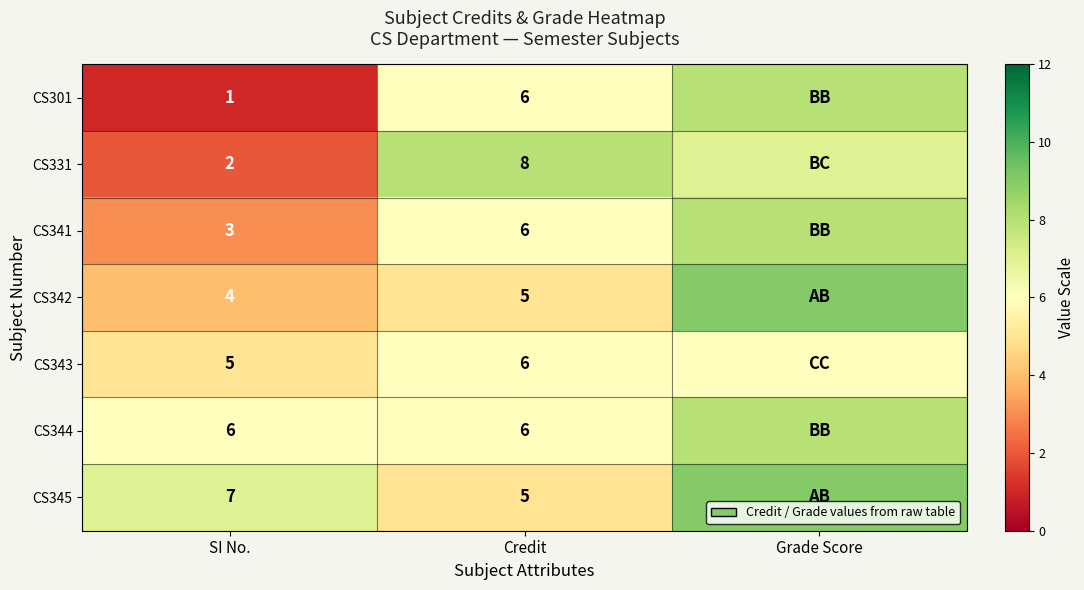

What is the difference between the highest and lowest values at Credit?

3